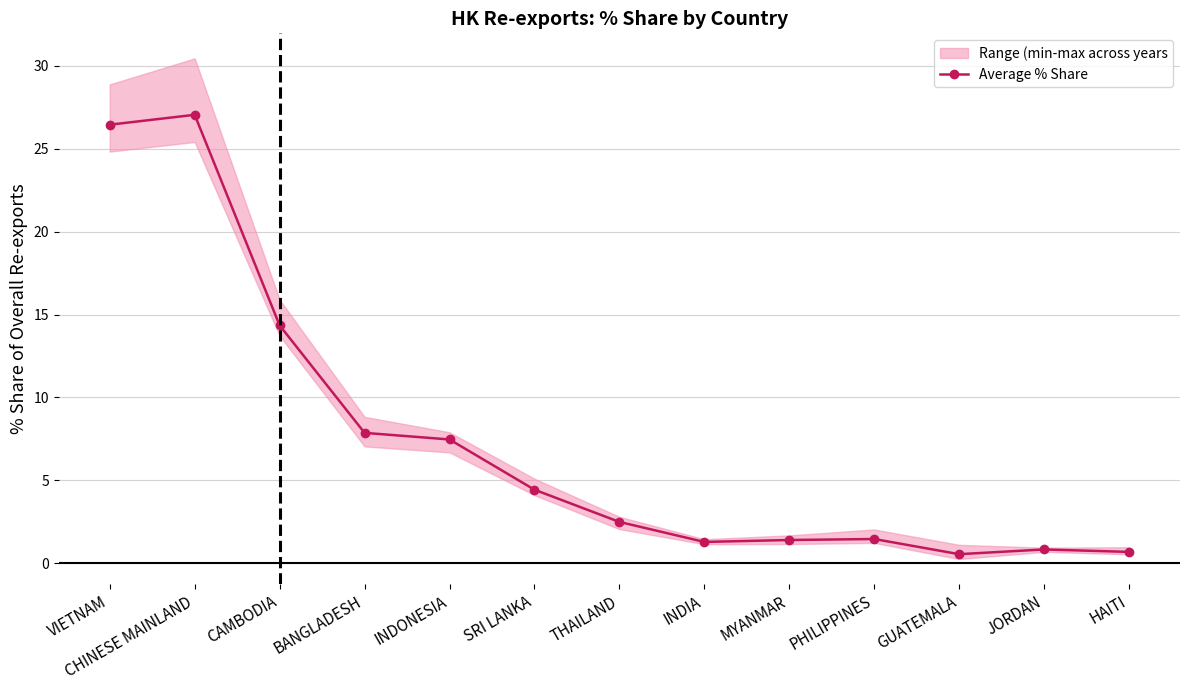

Rank the categories by value from lowest to highest.

GUATEMALA, HAITI, JORDAN, INDIA, MYANMAR, PHILIPPINES, THAILAND, SRI LANKA, INDONESIA, BANGLADESH, CAMBODIA, VIETNAM, CHINESE MAINLAND